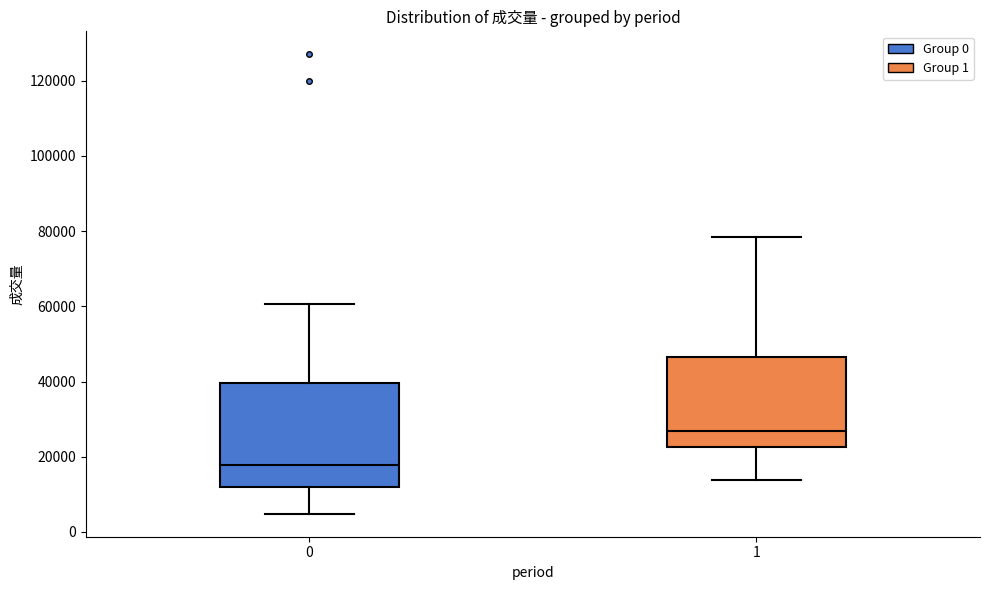

Which box is the tallest, from its lower edge to its upper edge?

0